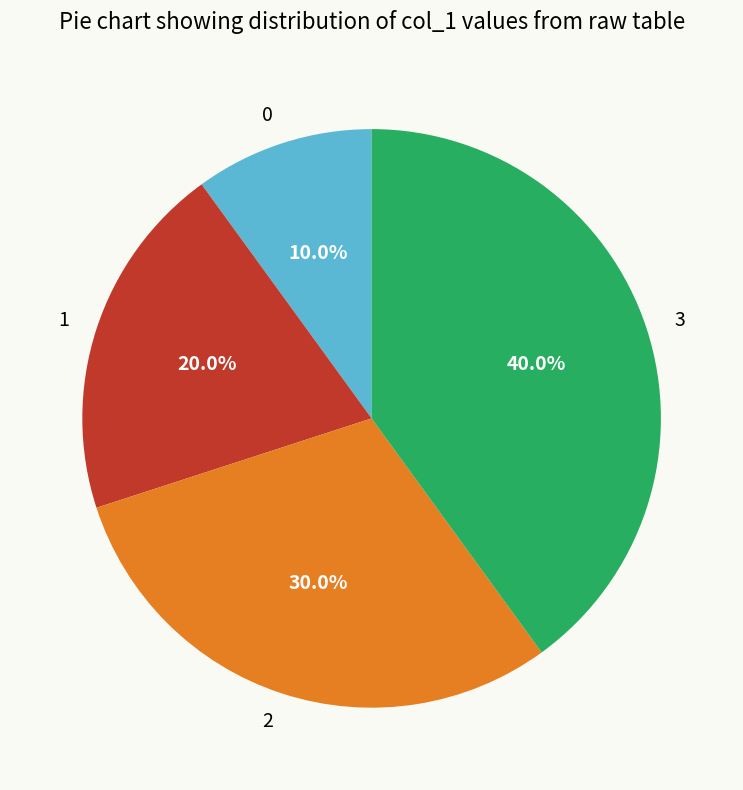

Does 3 account for over 50% of the chart?

No